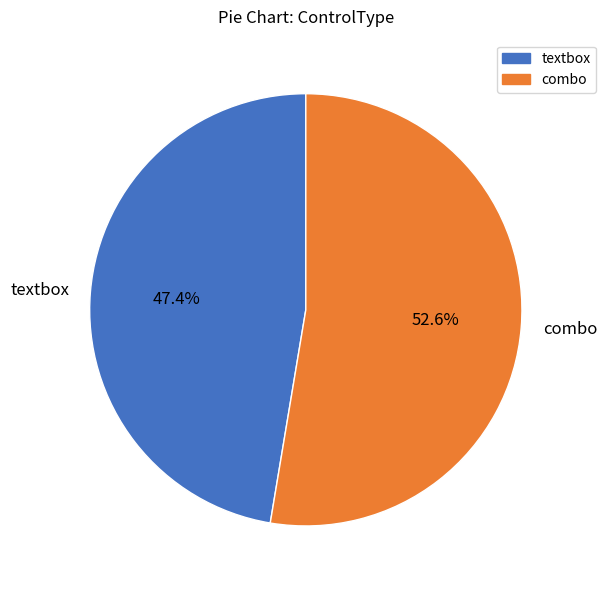

Count the number of slices in the pie.

2